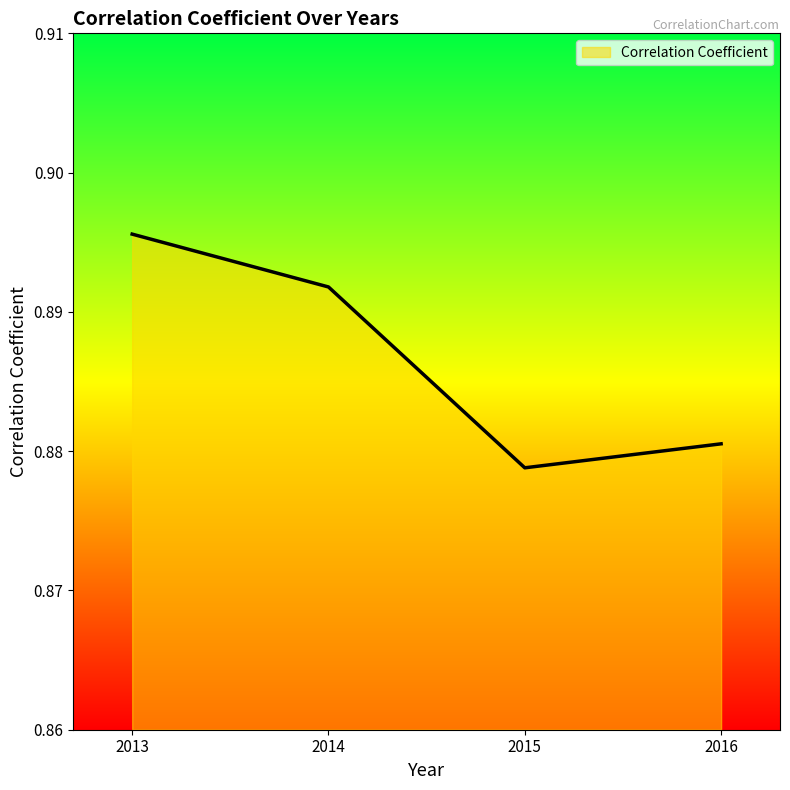

How many lines are shown in the chart?

1